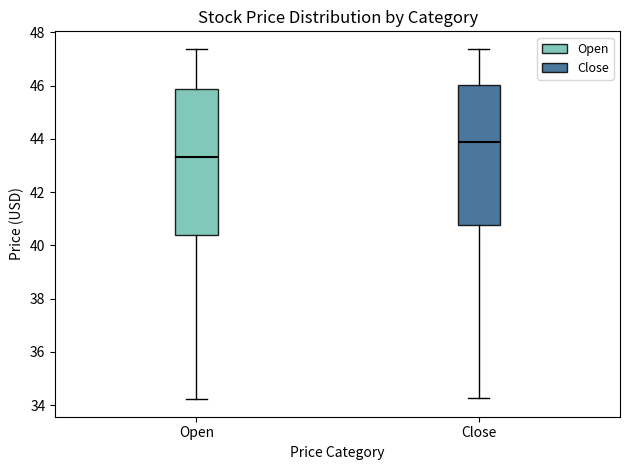

Where is the lower edge of the box for Close on the y-axis? The values are not printed on the chart, so give them approximately, as read against the axis.

40.8